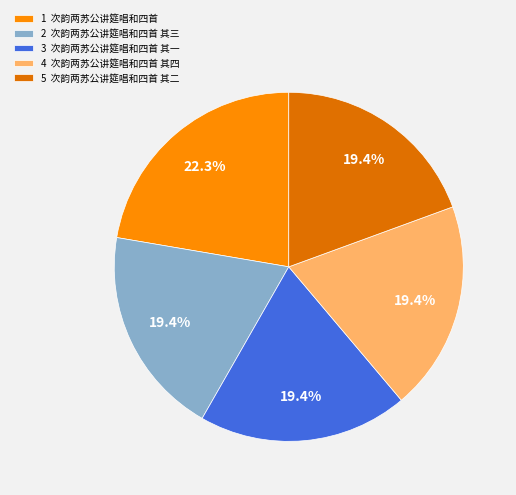

Is there a majority slice in this chart?

No